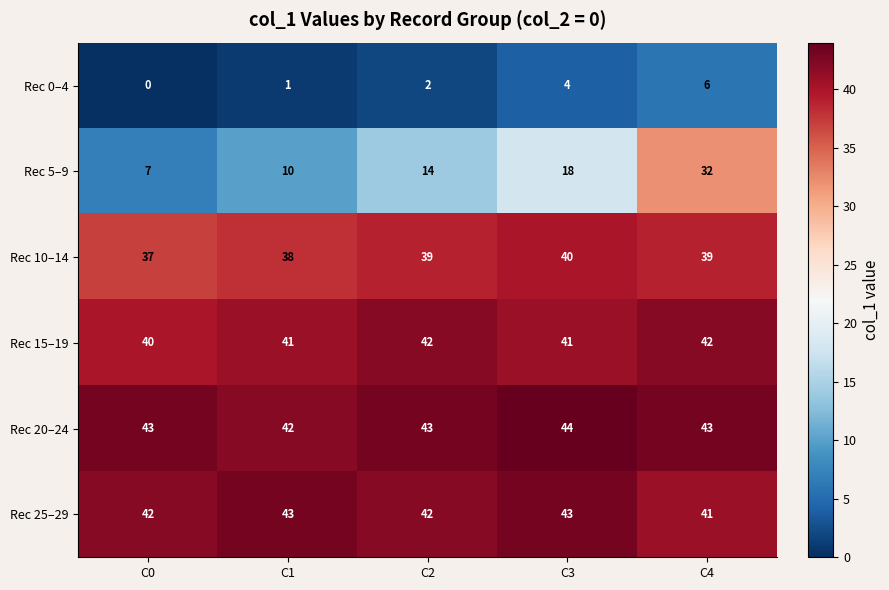

What is the total value across all series at C2?

182